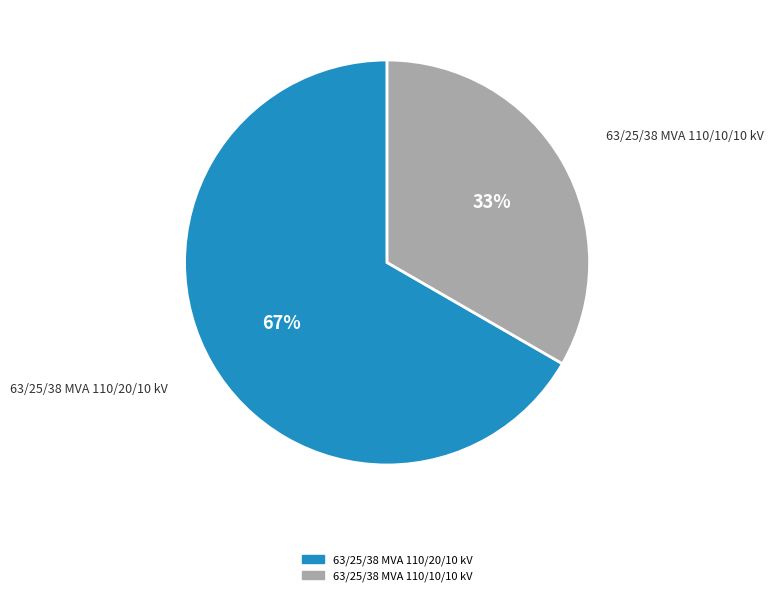

What percentage is the 63/25/38 MVA 110/10/10 kV slice, to the nearest percent?

33%